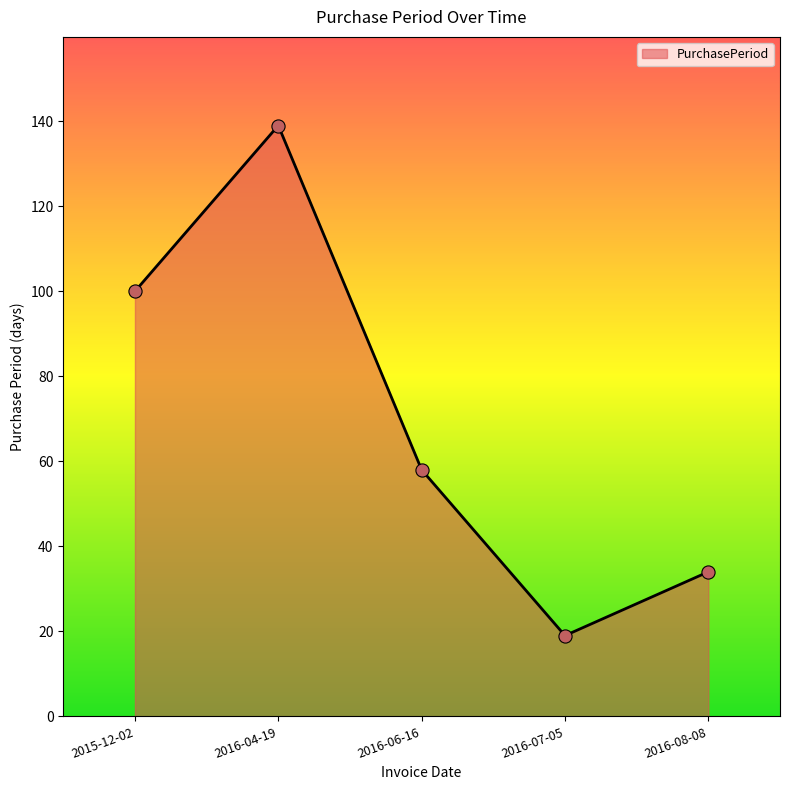

Approximately how many times larger is the value at 2016-06-16 compared to 2016-08-08?

1.7